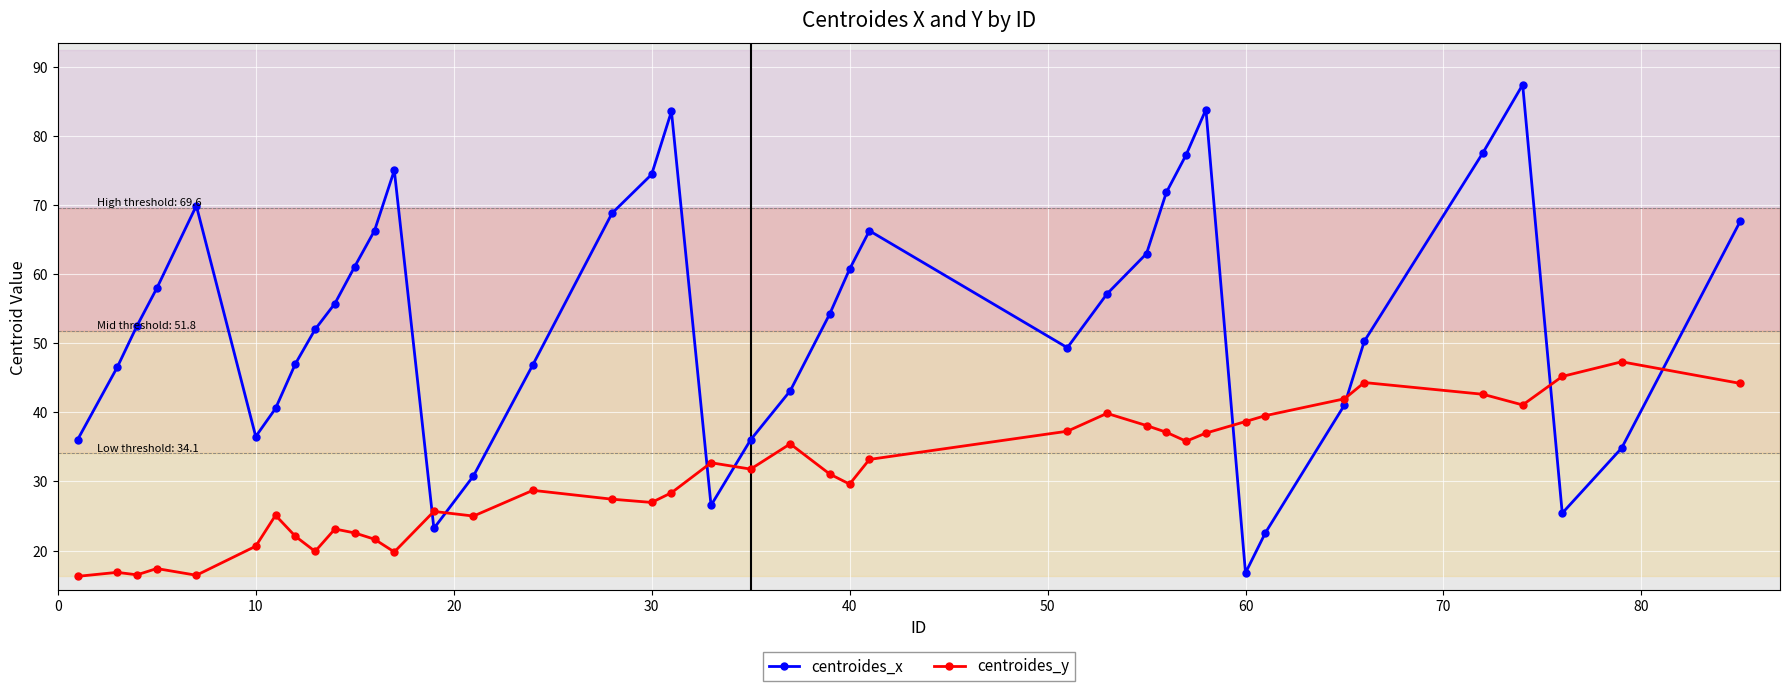

Which series has the largest total across all categories?

centroides_x